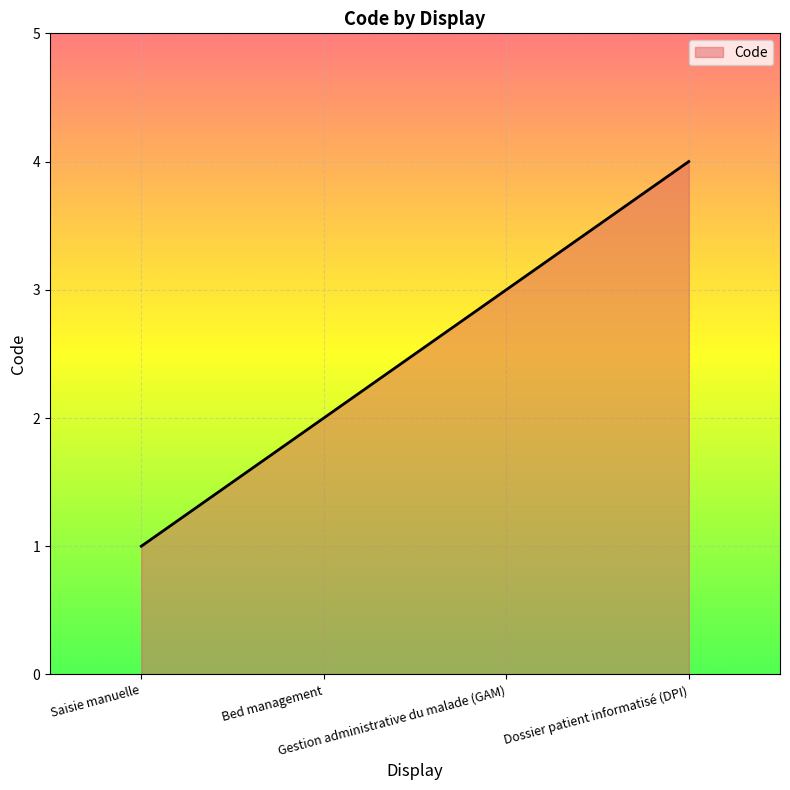

True or false: there are more than 0 points higher than both neighbors.

False